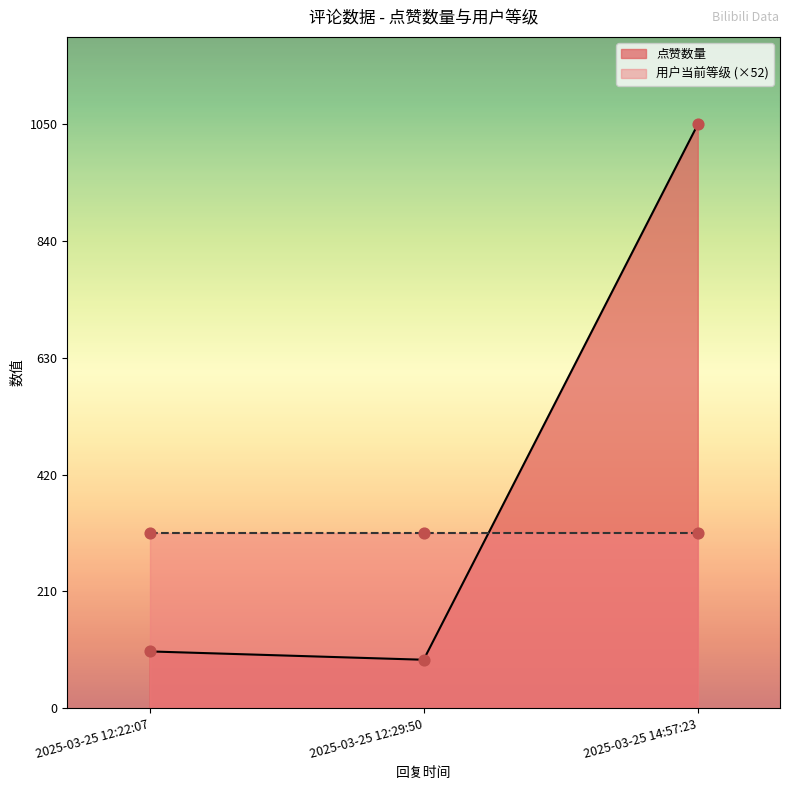

At which category is the sum across all series the highest?

2025-03-25 14:57:23